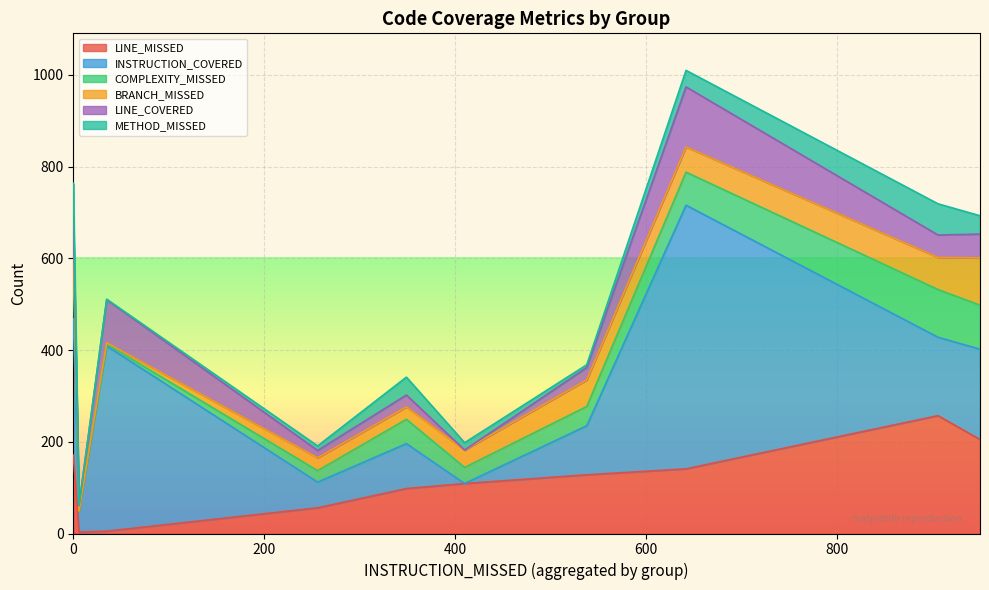

True or false: LINE_MISSED has a value of 5 at Pippo Core (DefaultUriMatcher).

True